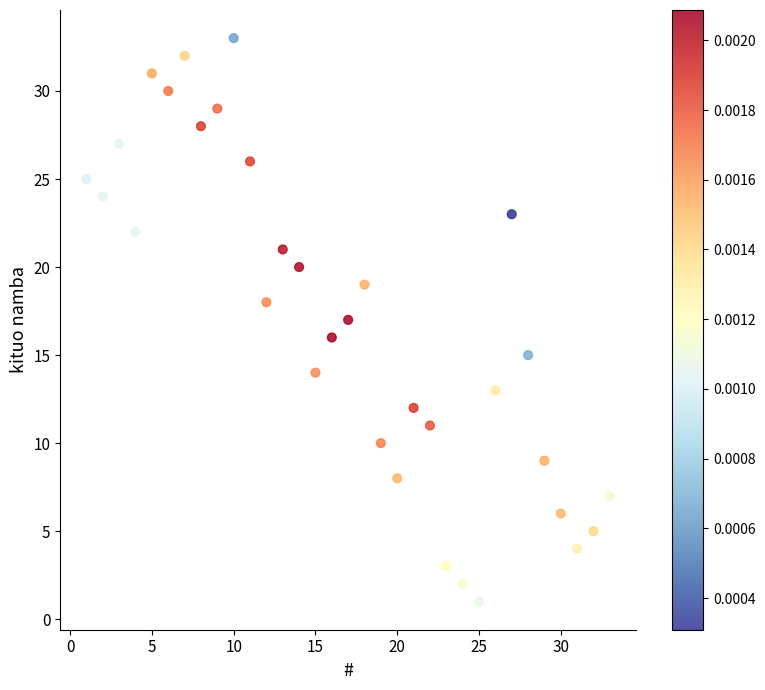

What is the range of X values (max minus min)?

32